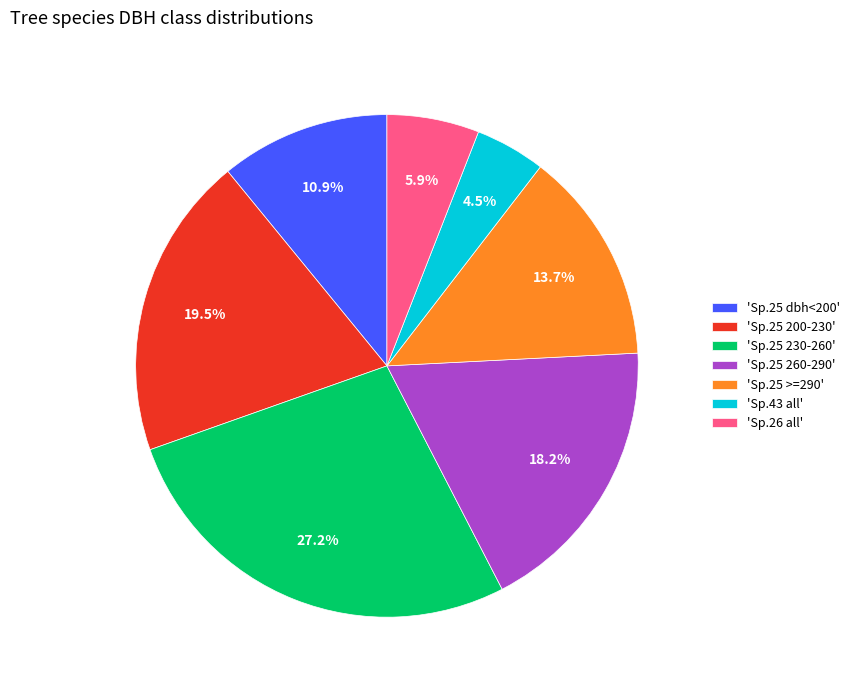

Is there a majority slice in this chart?

No